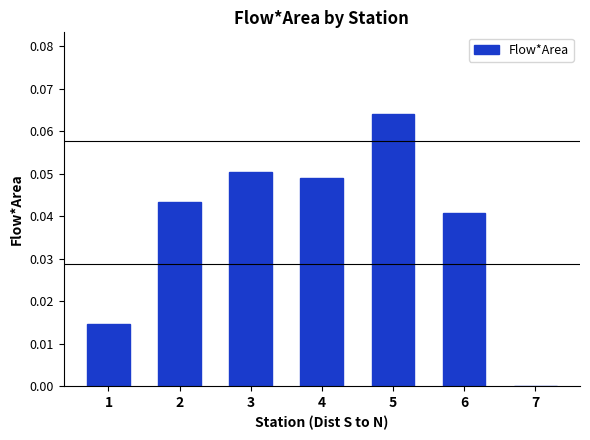

The chart shows a value of 0.0 at 7. True or false?

True